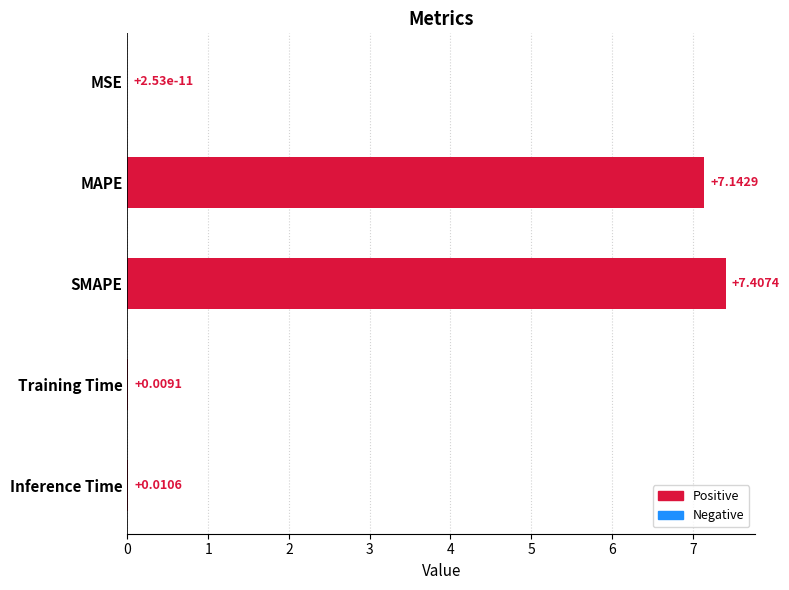

What is the sum of the values at Training Time and SMAPE?

7.4